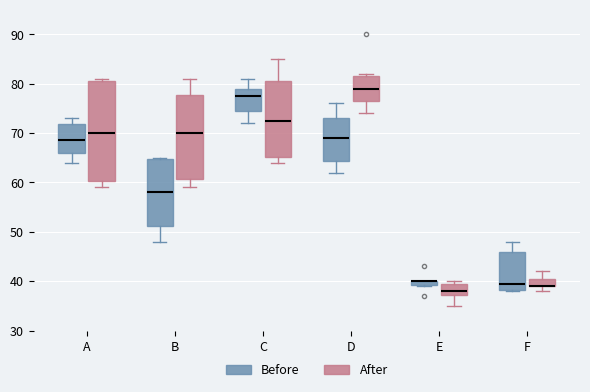

Where is the upper edge of the box for B (After) on the y-axis? The values are not printed on the chart, so give them approximately, as read against the axis.

78